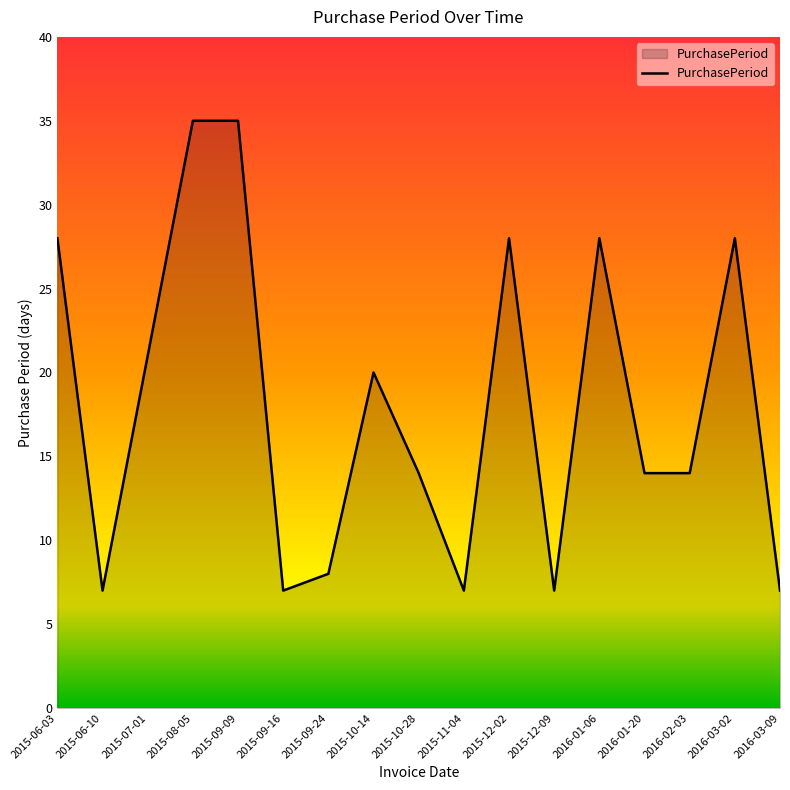

Read the value at 2016-03-09, to the nearest 10.

10